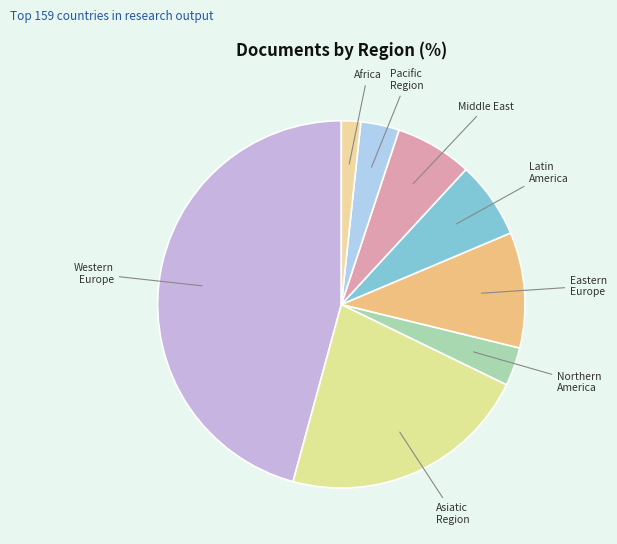

Count the number of slices in the pie.

8